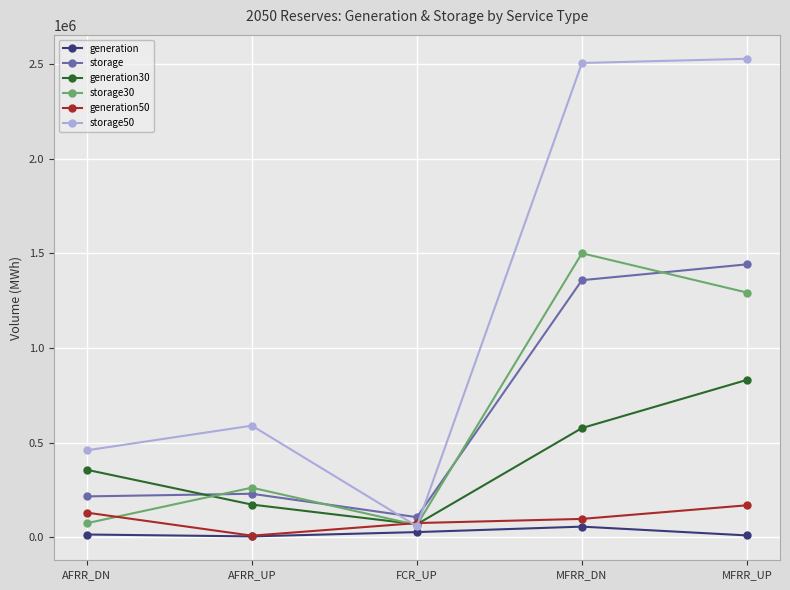

What is the value of the storage30 point at the 3rd from the left?

65290.1